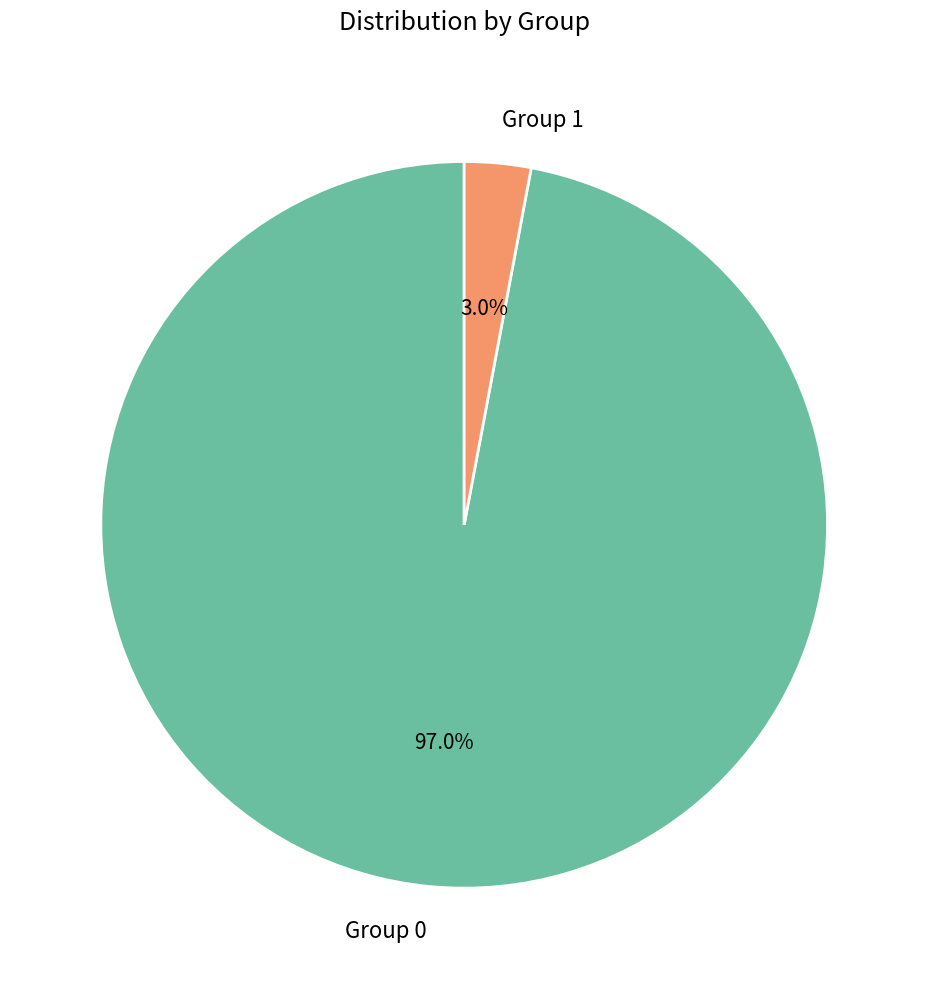

Rank the categories by value from lowest to highest.

Group 1, Group 0